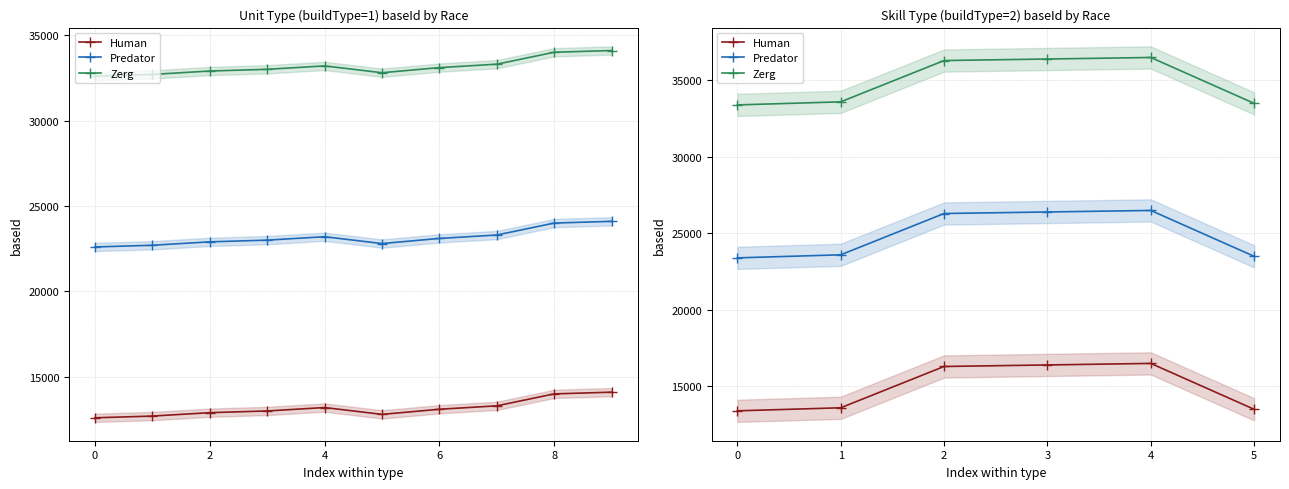

What is the value of the Human point at the 5th from the left?

16501